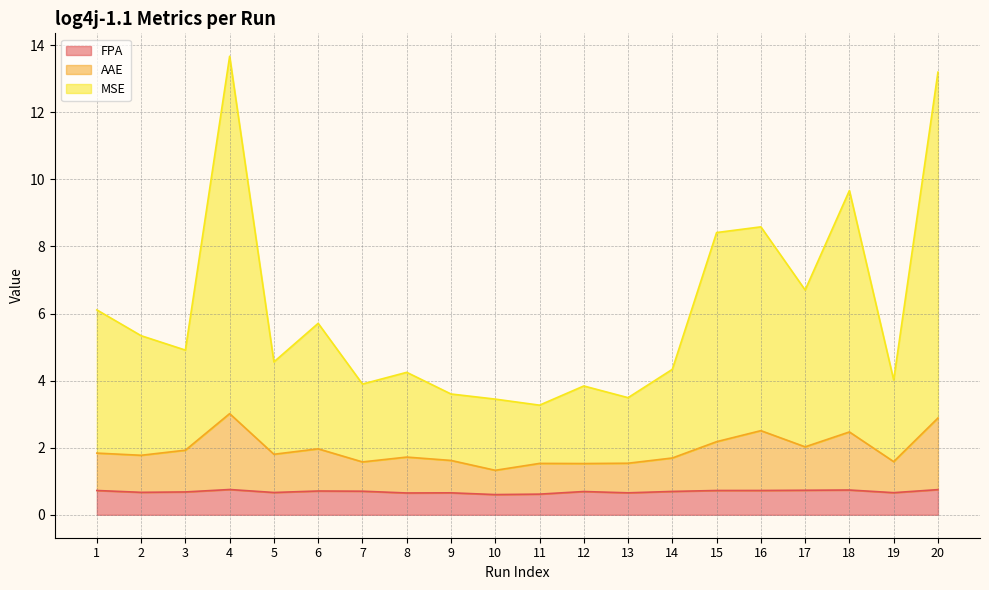

How many categories are shown in the chart?

20